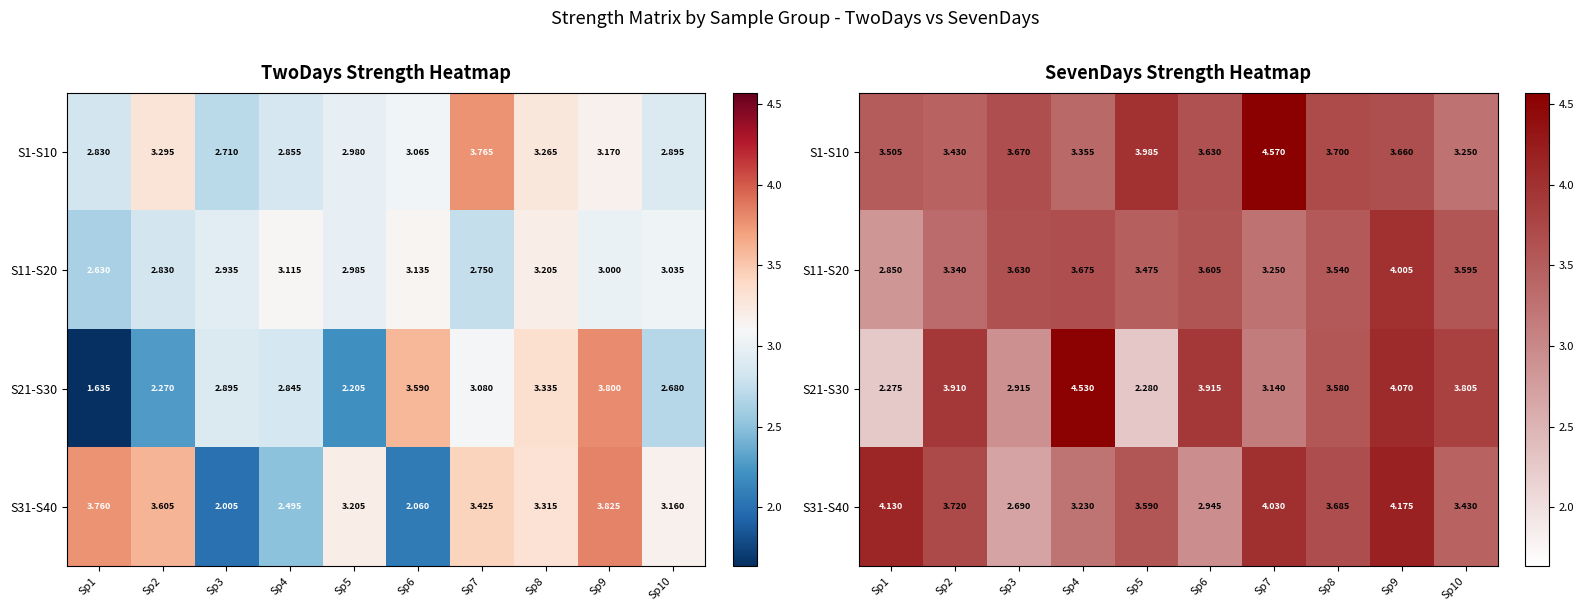

Is it true that S21-S30 equals 5.2 at Sp3?

False